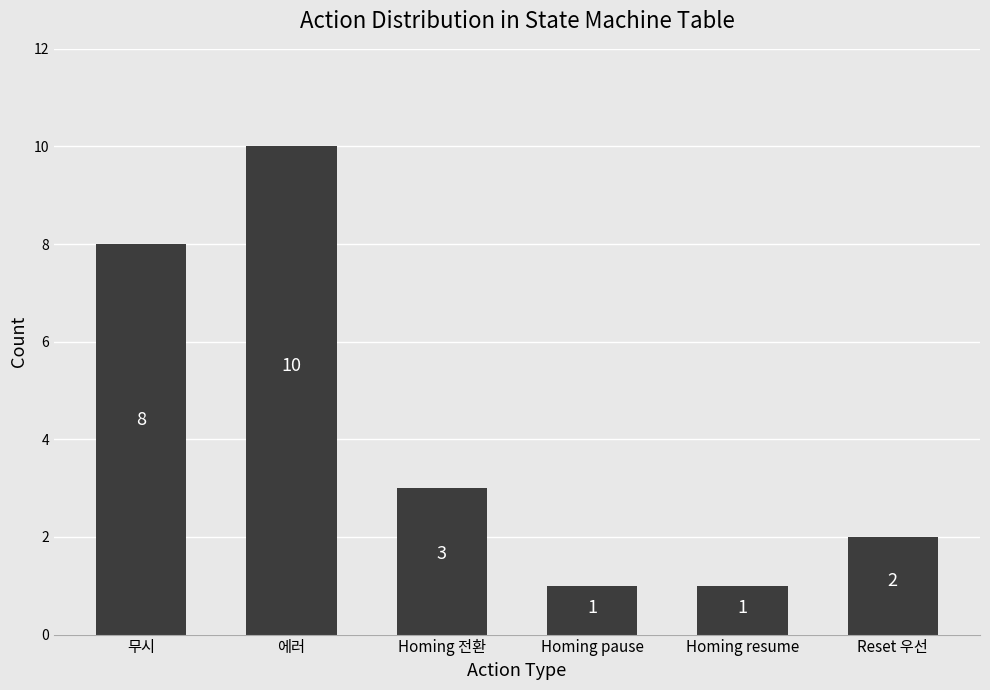

Between 에러 and Homing pause, which is larger?

에러